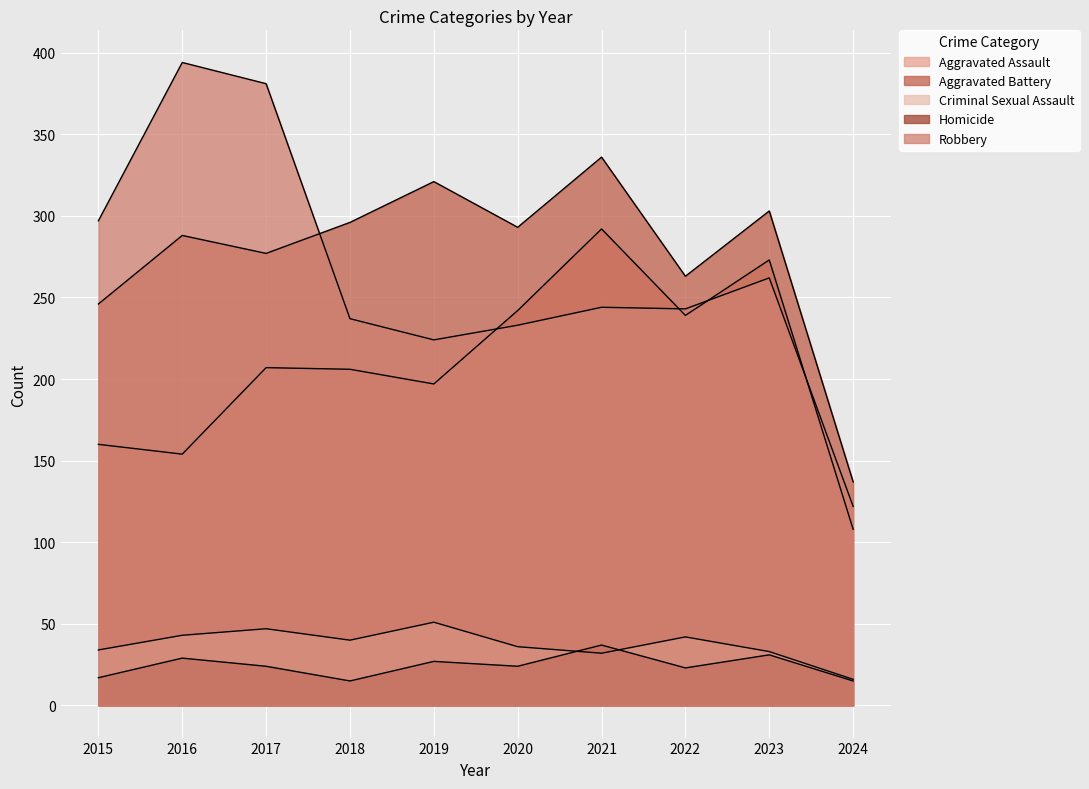

The value of Aggravated Battery at 2021 is 336. True or false?

True